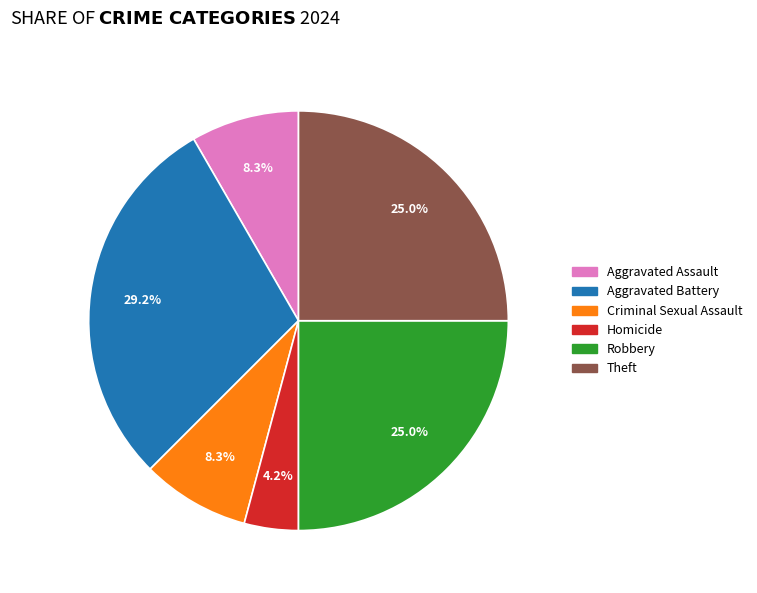

Does any single category account for the majority?

No